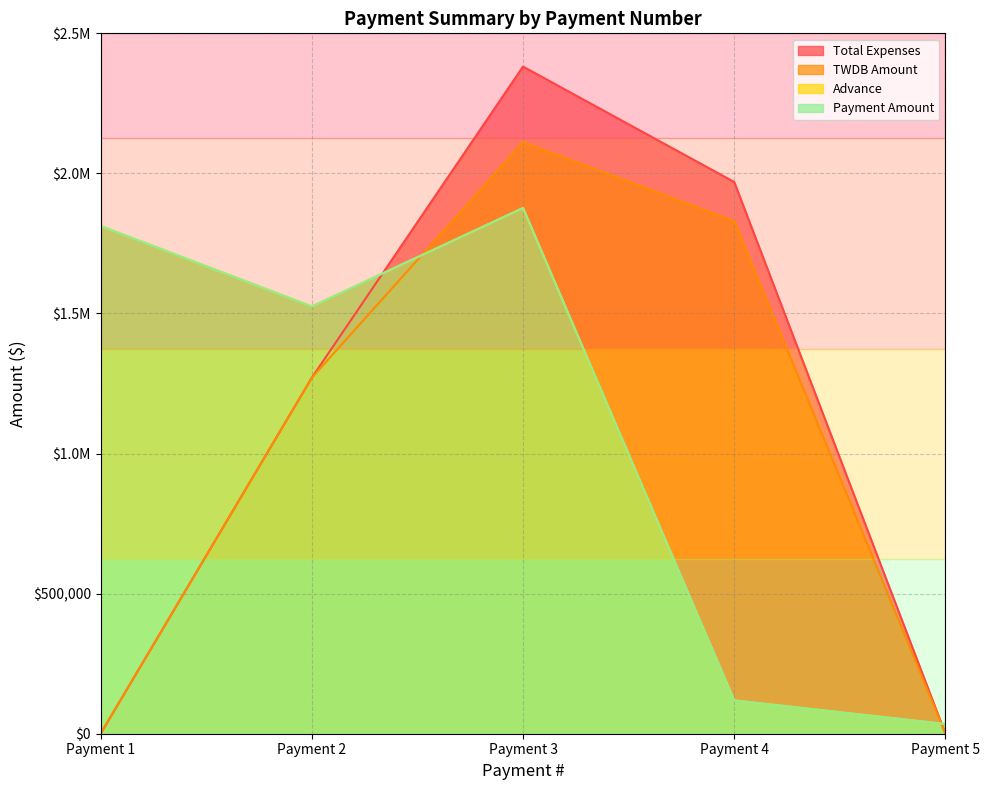

At which category does Advance reach its first local peak?

Payment 3